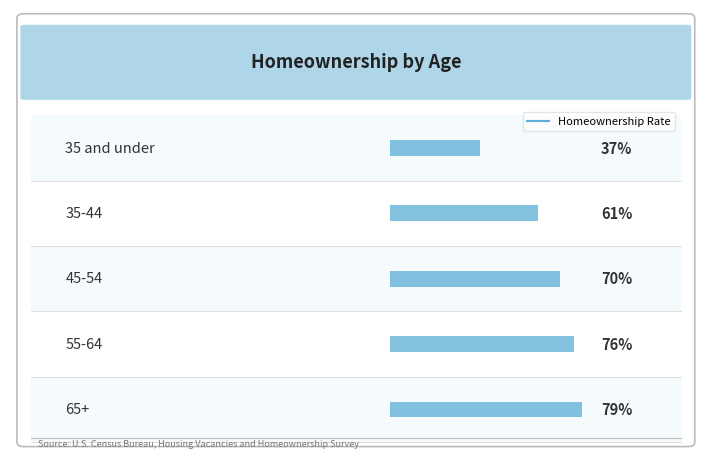

Which has a higher value, 65+ or 35 and under?

65+